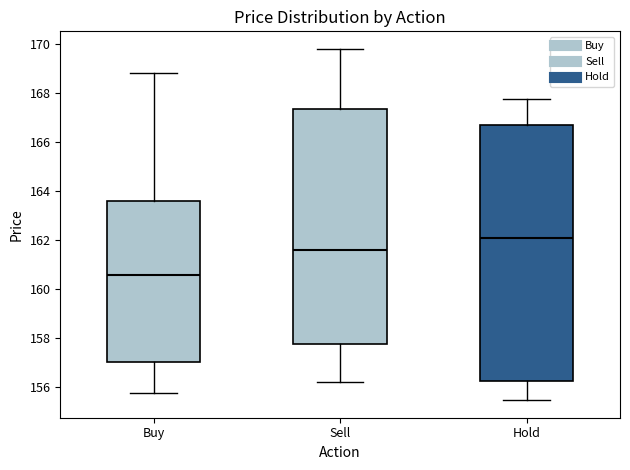

Reading left to right, transcribe this box plot: for each box, give where its median line is, the range the box spans, and where its two whiskers end, as read against the y-axis. The values are not printed on the chart, so give them approximately, as read against the axis.

Buy: median 160.6, box 157.0 to 163.6, whiskers 155.8 to 168.8
Sell: median 161.6, box 157.8 to 167.4, whiskers 156.2 to 169.8
Hold: median 162.2, box 156.2 to 166.6, whiskers 155.4 to 167.8